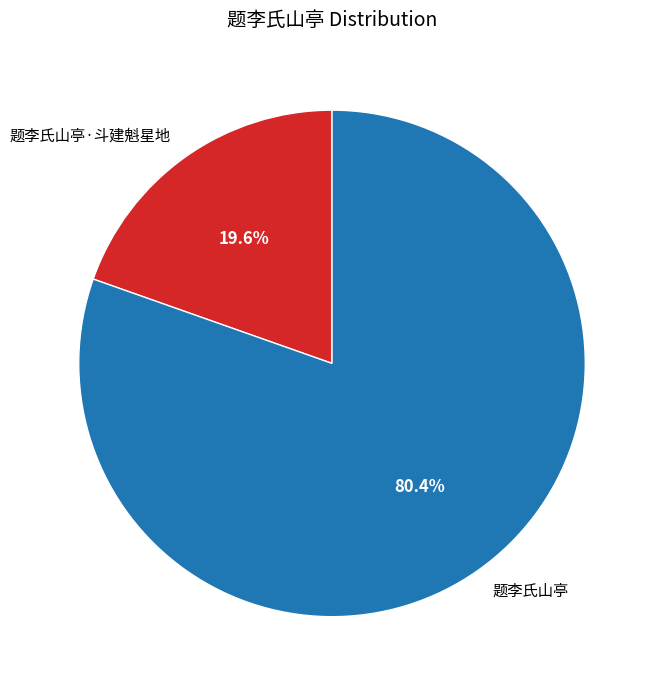

Is there a majority slice in this chart?

Yes